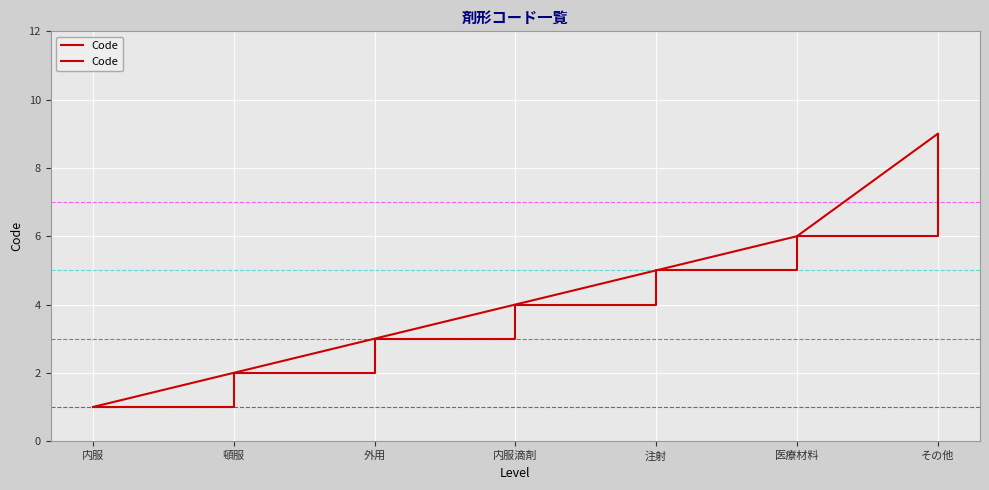

What is the difference between the maximum and second lowest values?

7